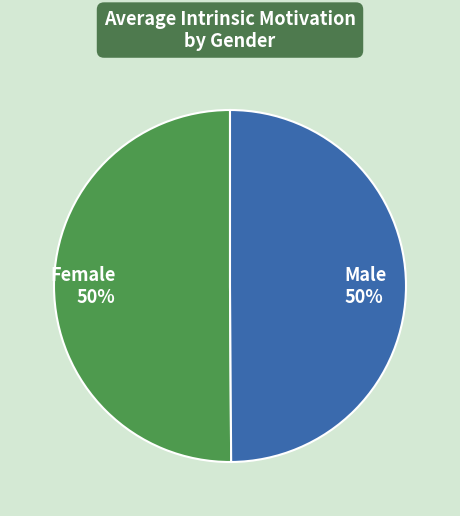

Count the number of slices in the pie.

2